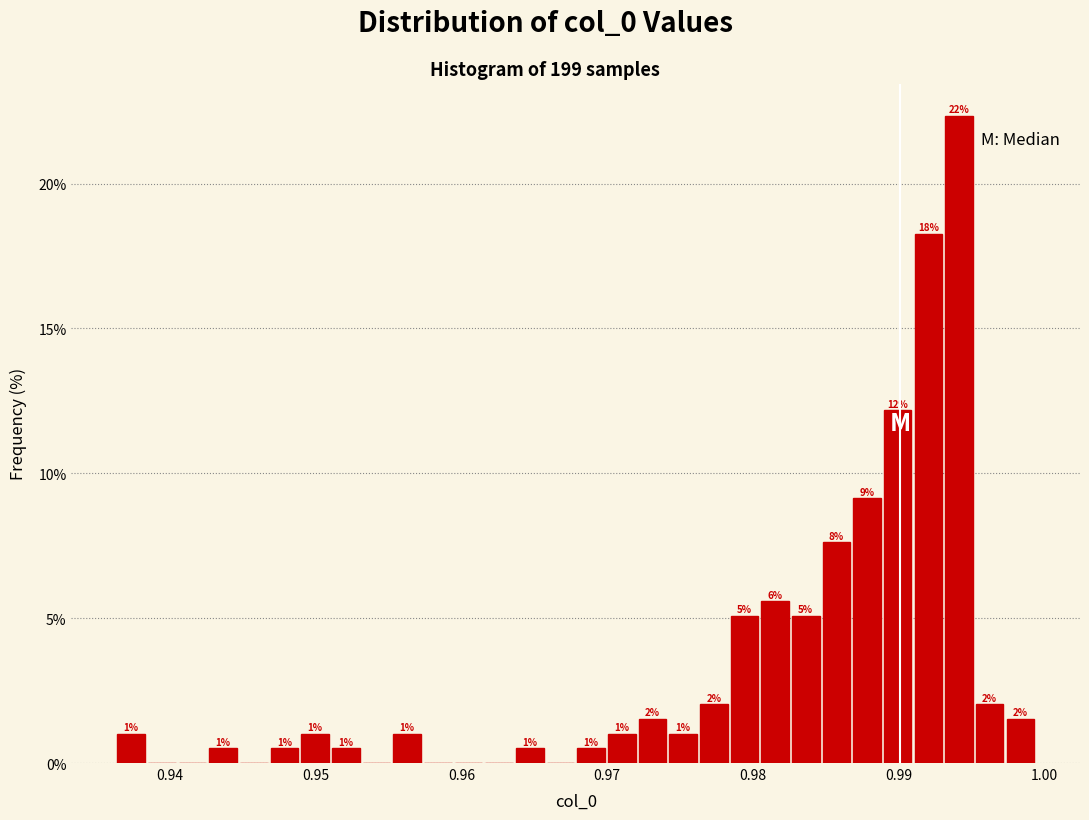

Read against the x-axis, roughly where is the centre of the tallest bar?

0.994